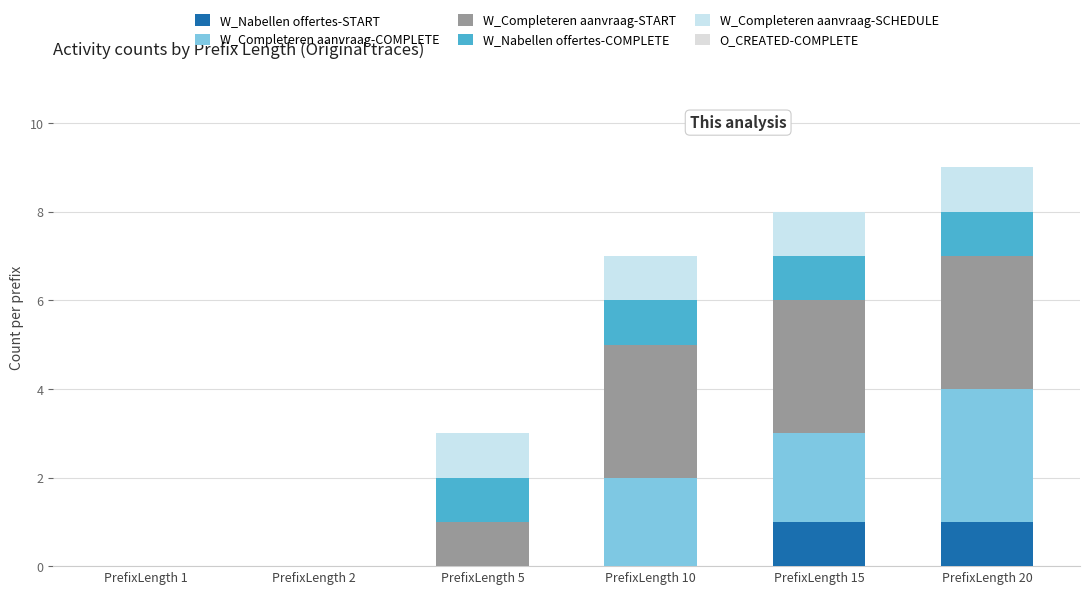

Does the chart contain stacked bars?

Yes